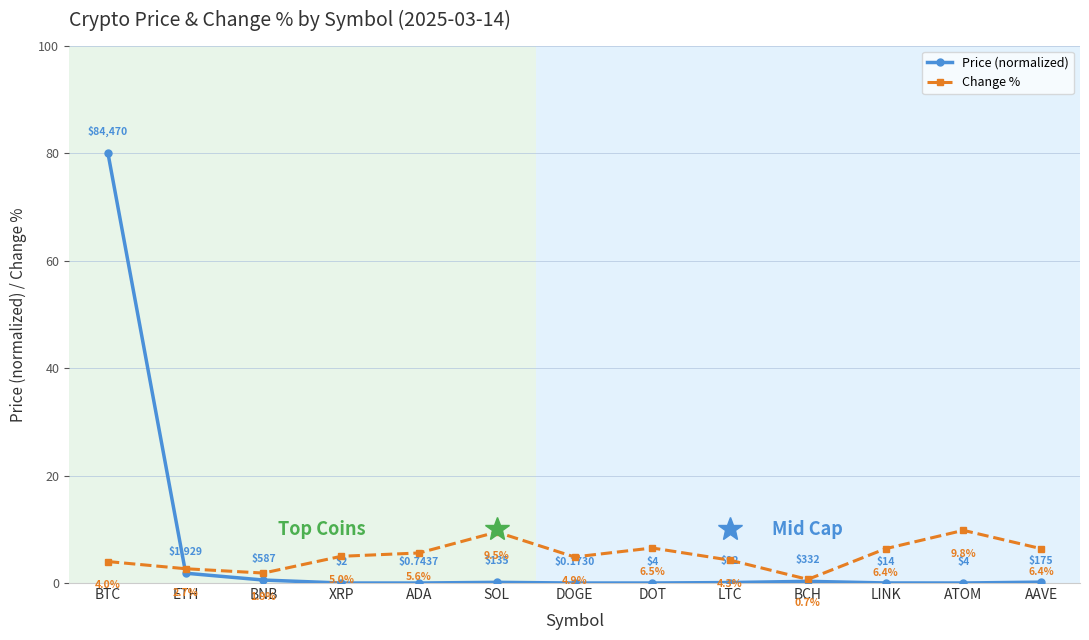

Does the chart display data point markers on the line(s)?

Yes